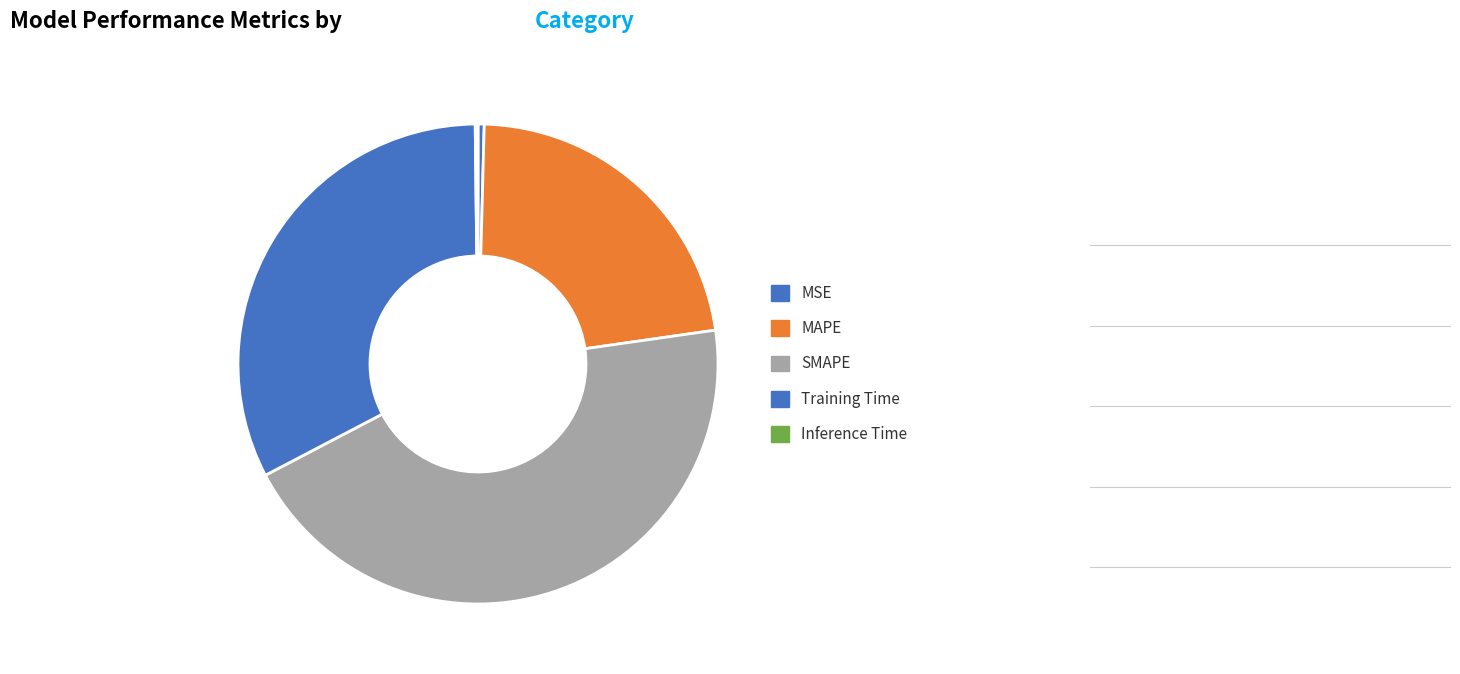

To the nearest percent, what is the average slice percentage?

20%